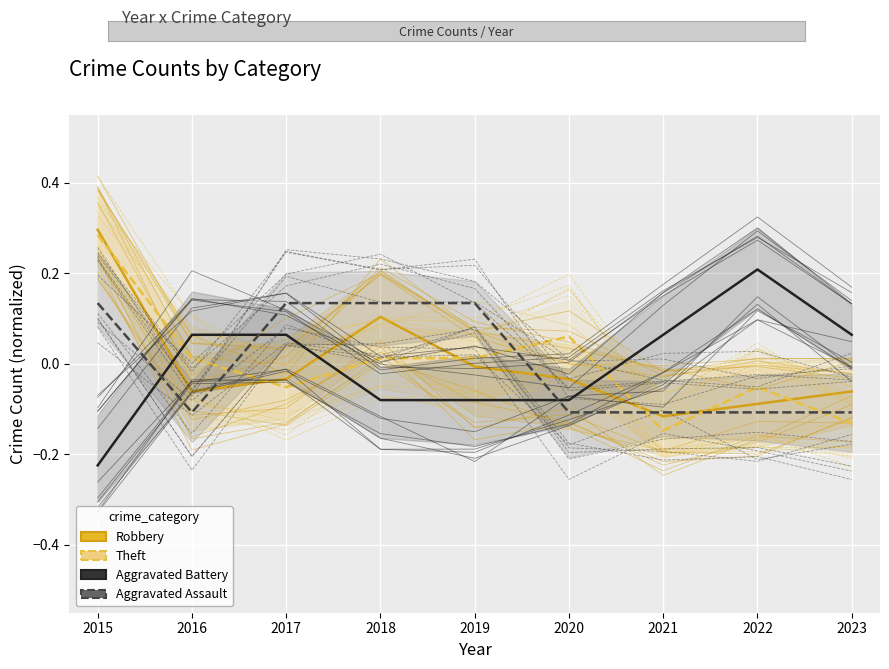

The value of Theft at 2020 is 0.1. True or false?

True